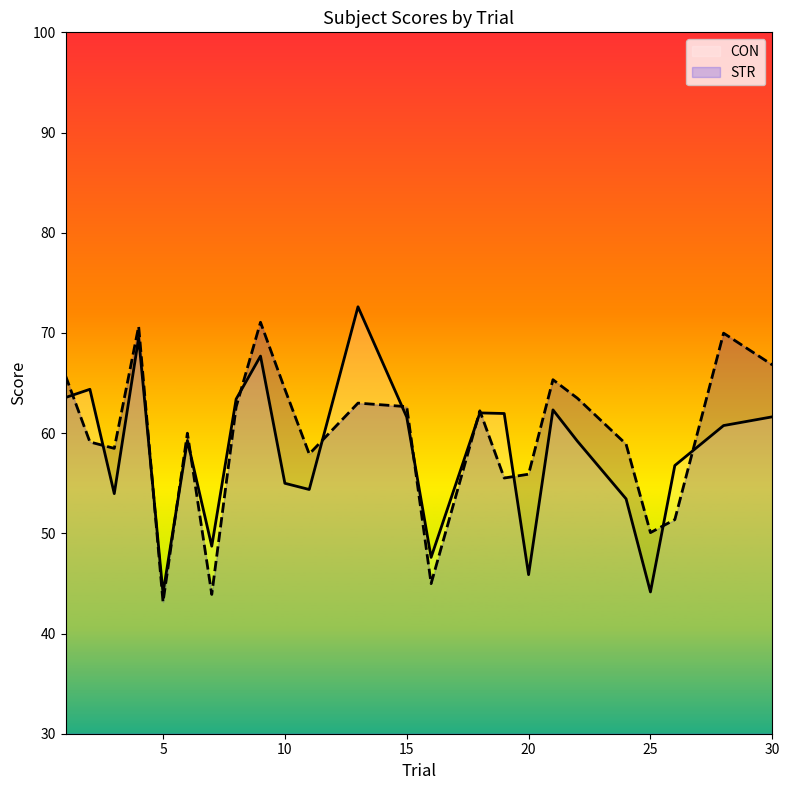

Reading left to right, transcribe all the data shown in this chart.

CON: 1=63.6	2=64.4	3=54.0	4=69.5	5=44.0	6=59.3	7=48.7	8=63.4	9=67.7	10=55.0	11=54.4	13=72.6	15=61.6	16=47.6	18=62.0	19=62.0	20=45.9	21=62.3	22=59.2	24=53.4	25=44.2	26=56.8	28=60.8	30=61.6
STR: 1=65.7	2=59.1	3=58.5	4=70.7	5=43.1	6=60.0	7=43.9	8=62.6	9=71.1	10=64.4	11=57.9	13=63.0	15=62.6	16=45.0	18=62.2	19=55.5	20=55.9	21=65.3	22=63.5	24=58.9	25=50.1	26=51.4	28=70.0	30=66.8